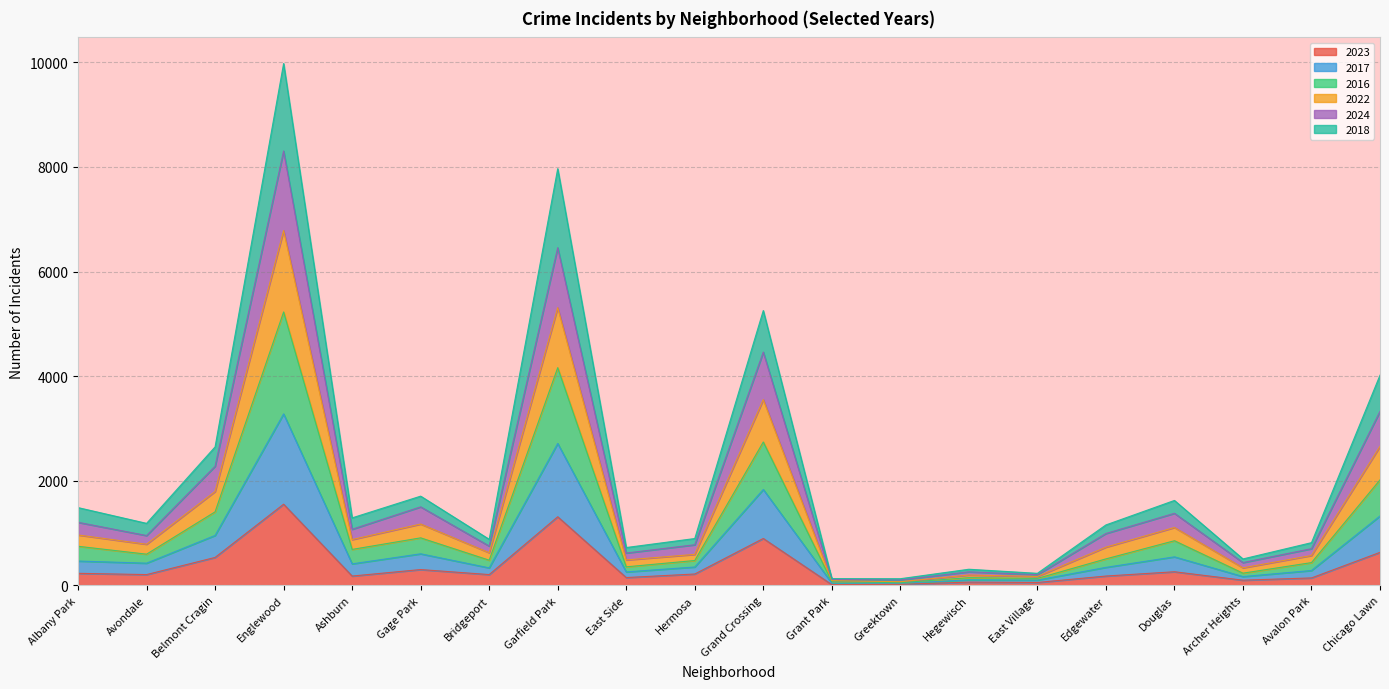

What is the label of the 5th point from the left?

Ashburn